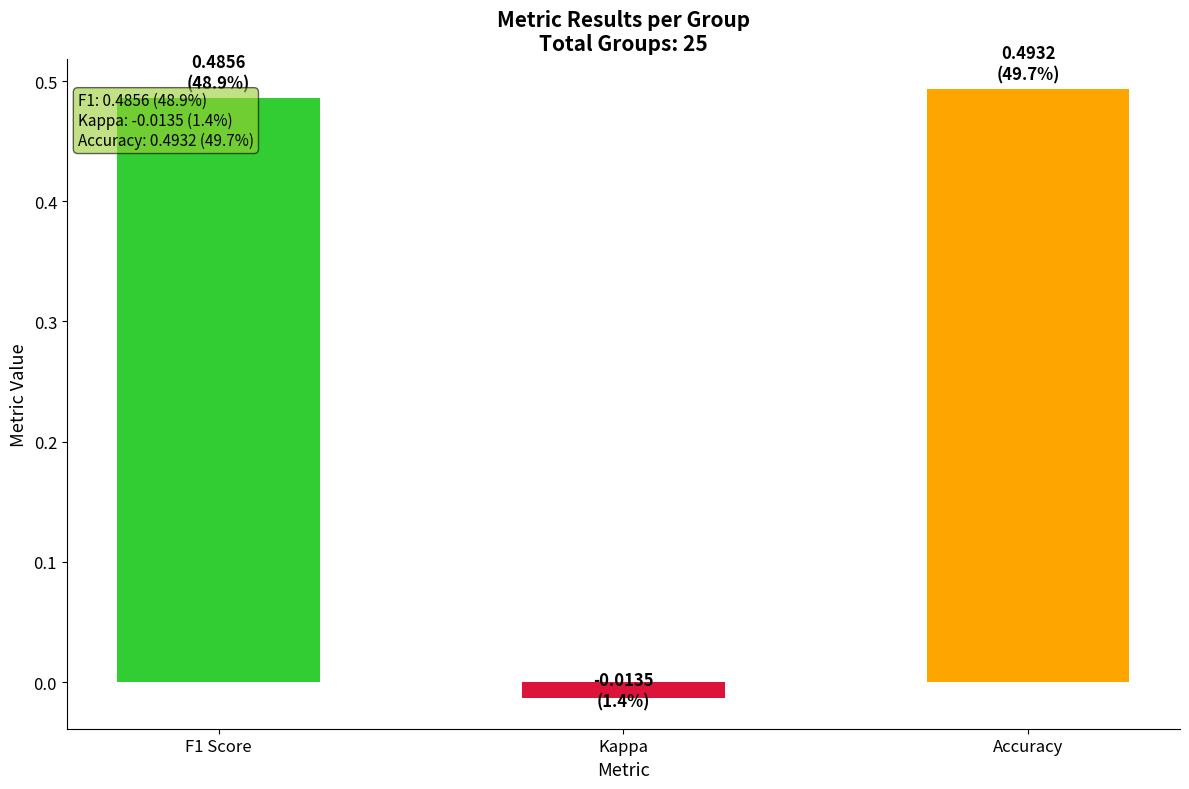

Which label corresponds to the smallest value in the chart?

Kappa